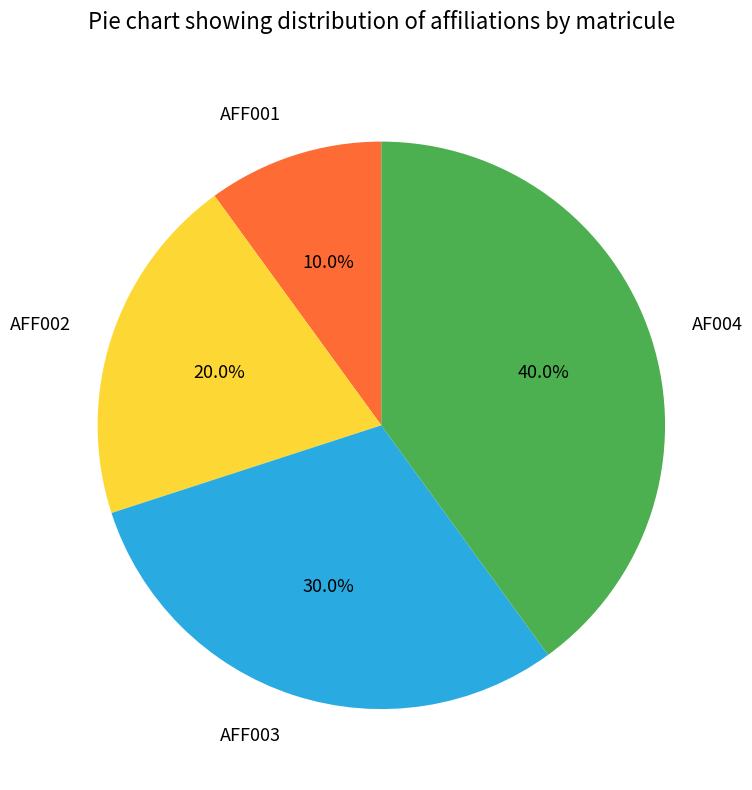

Do AF004 and AFF002 together represent more than half of the pie?

Yes